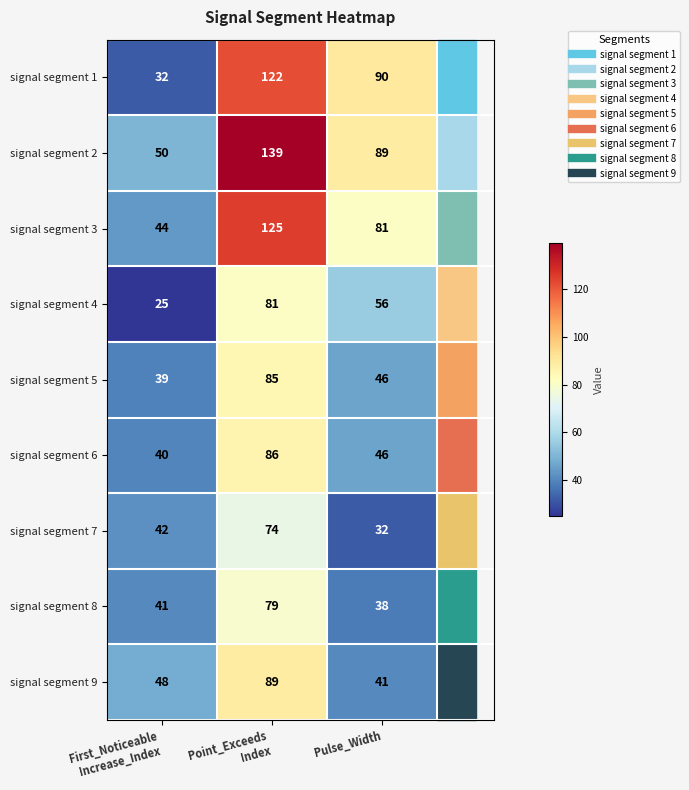

What is the average value of the signal segment 4 series?

54